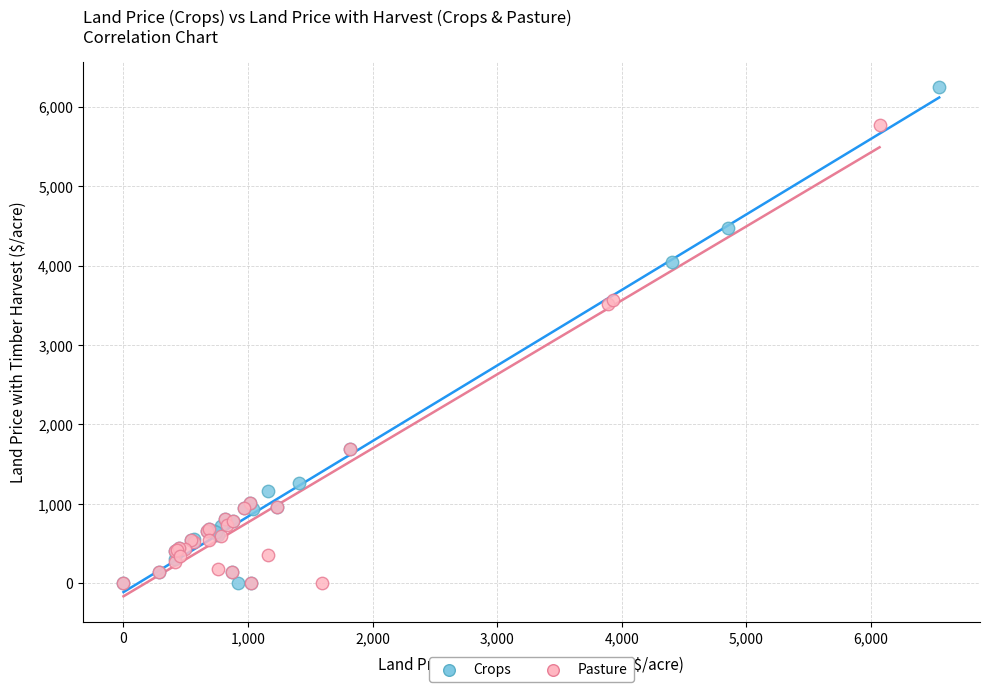

Which series has the largest Y range (max minus min)?

Crops